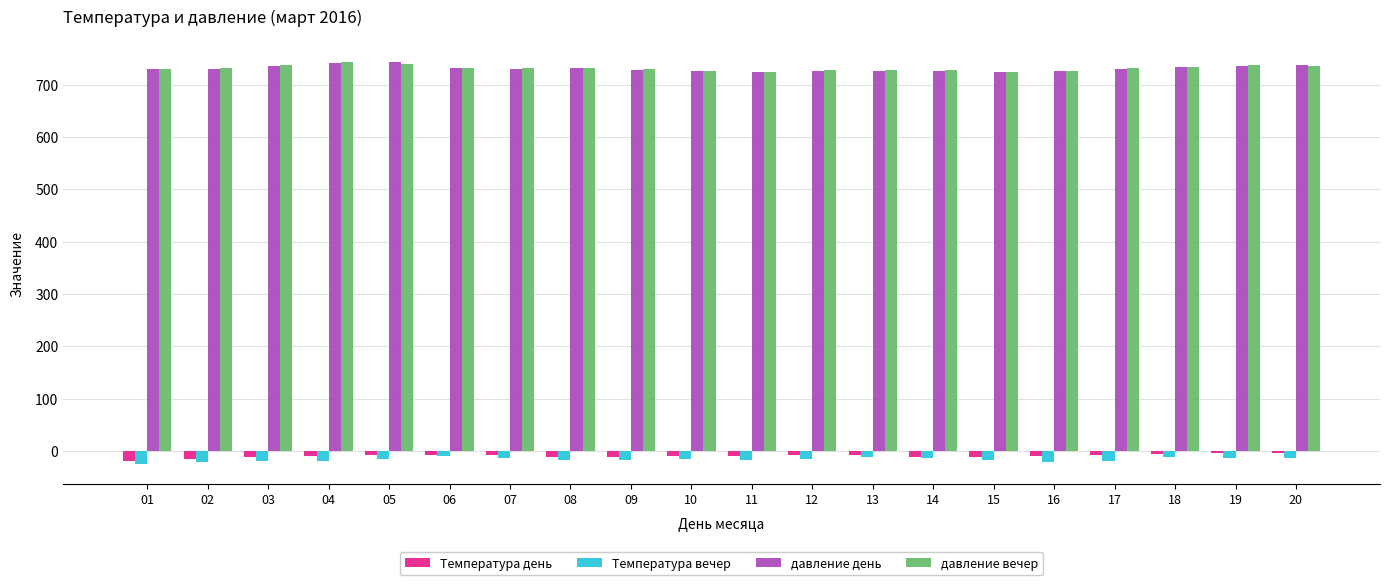

At how many categories does at least one series exceed 553?

20